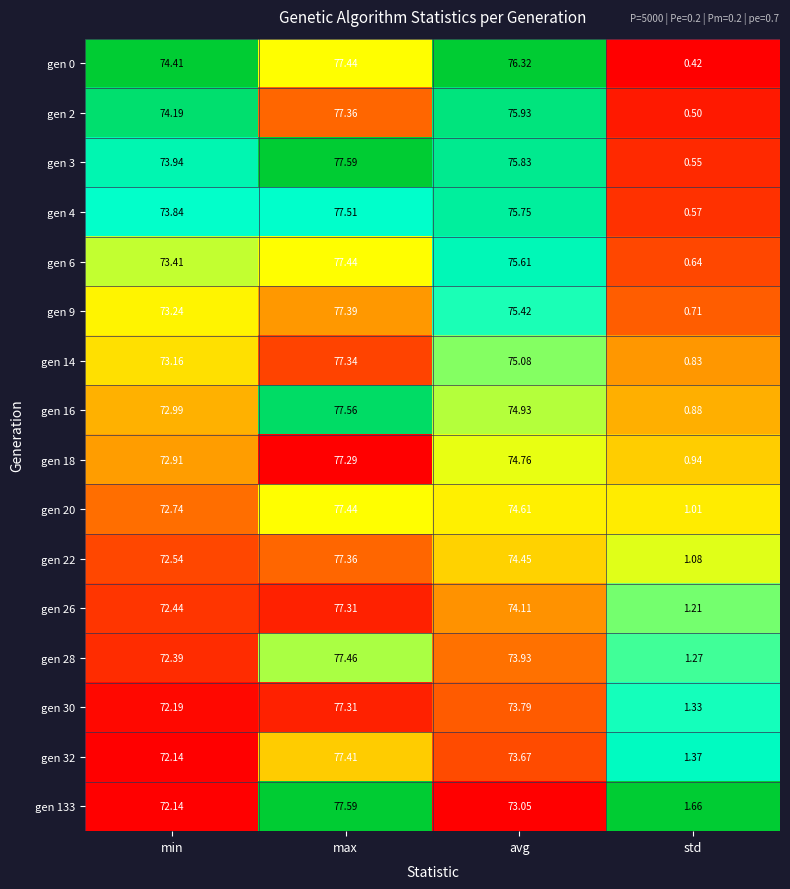

At how many categories does at least one series exceed 0?

4